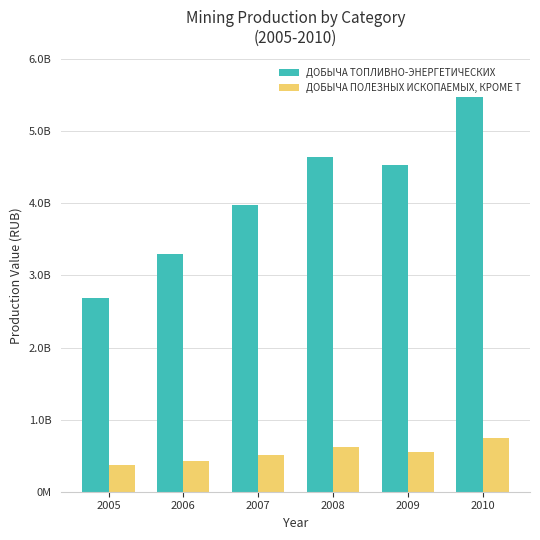

At which category is the sum across all series the highest?

2010